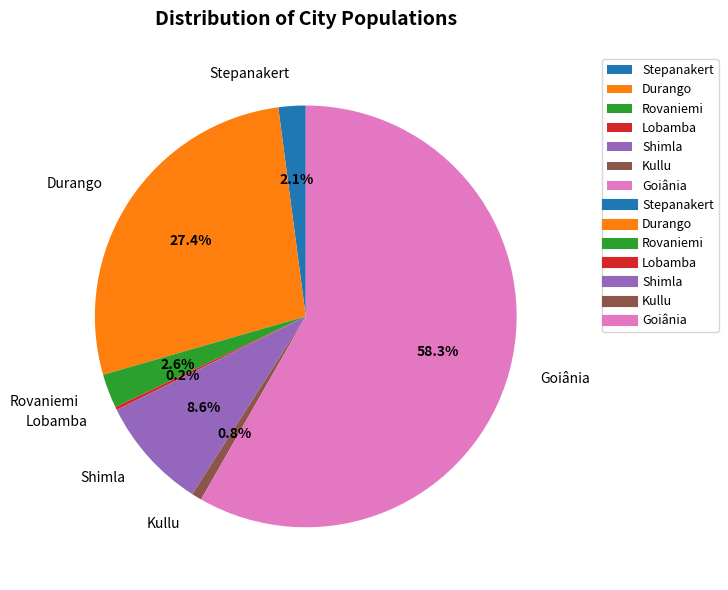

What percentage is the Durango slice, to the nearest percent?

27%